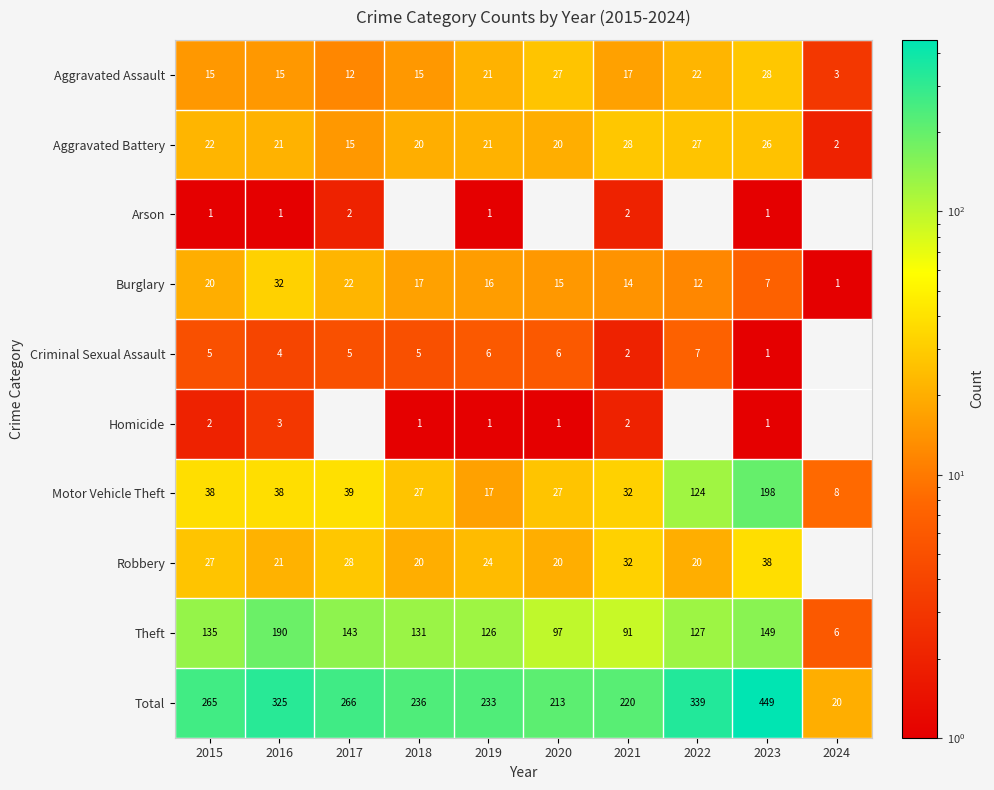

The Robbery series shows 12 at 2019. True or false?

False